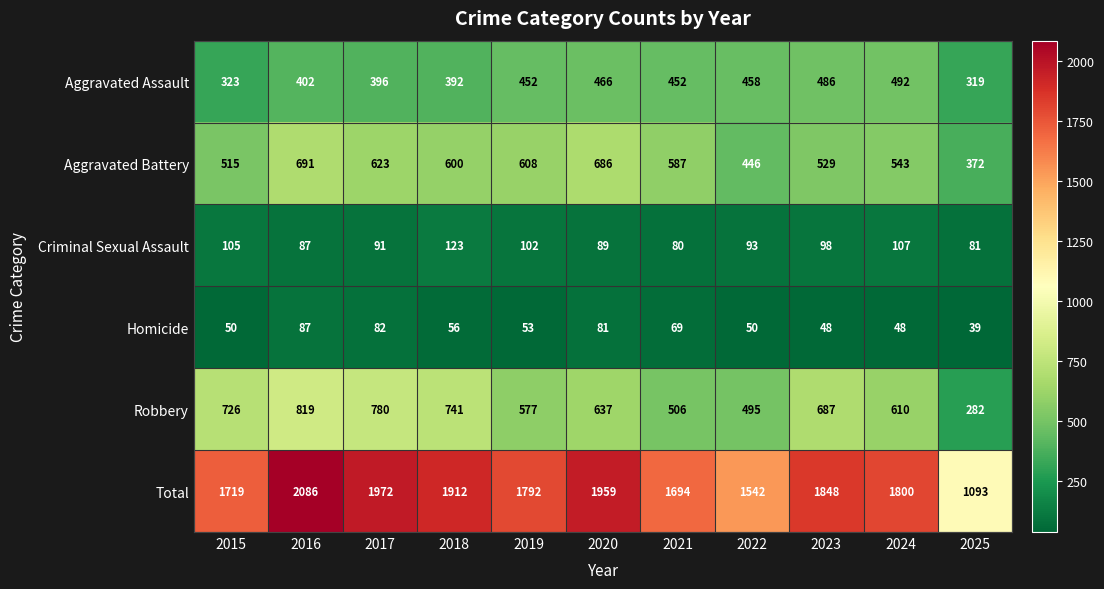

At which category is the sum across all series the highest?

2016